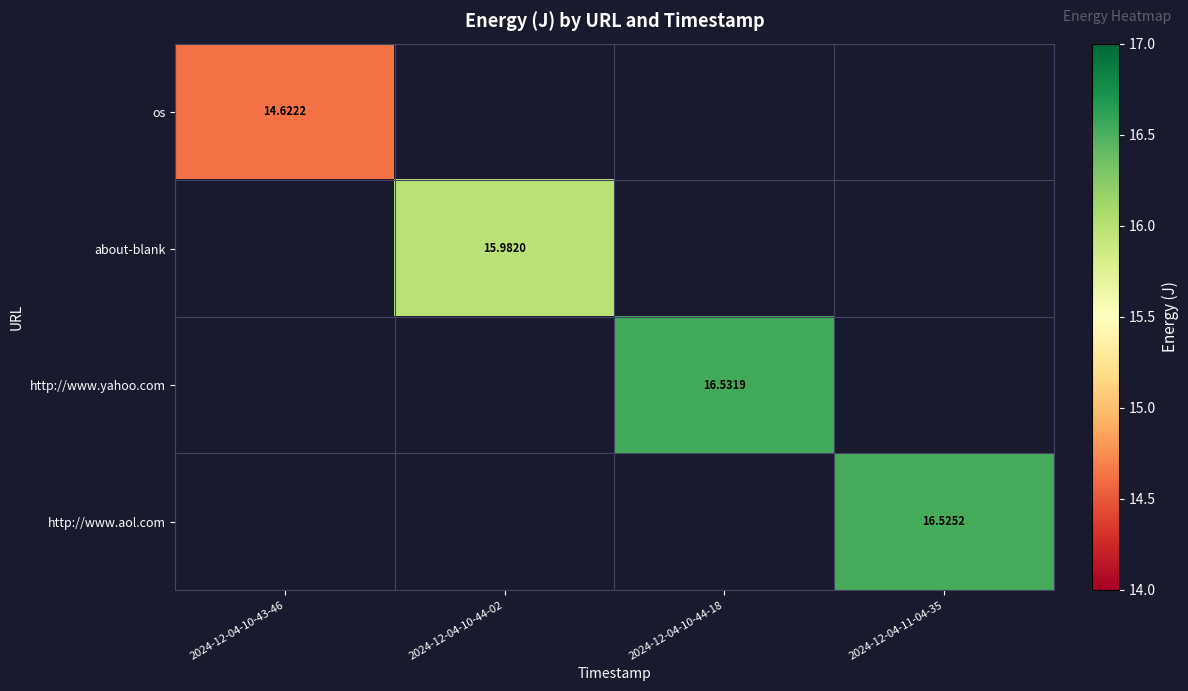

How many series are shown in this chart?

4